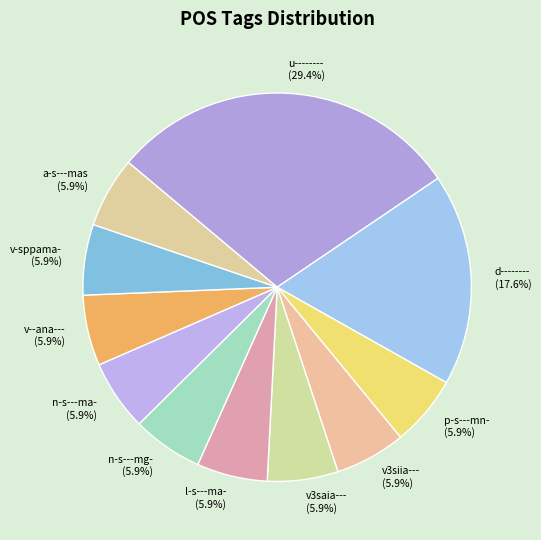

How many slices are in this pie chart?

11